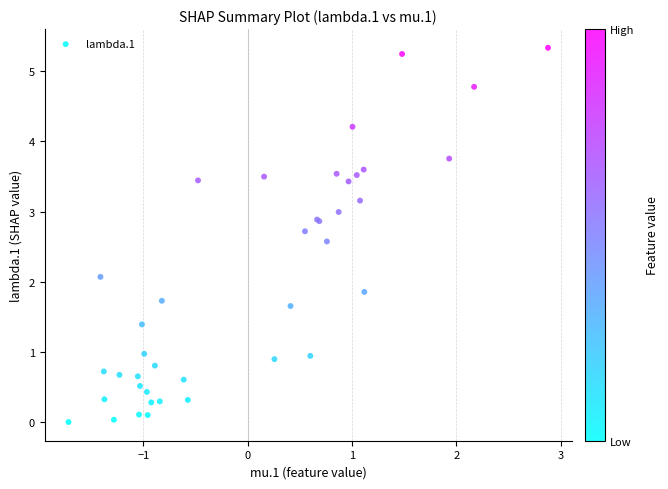

What Y value in the scatter plot is closest to 2?

2.1